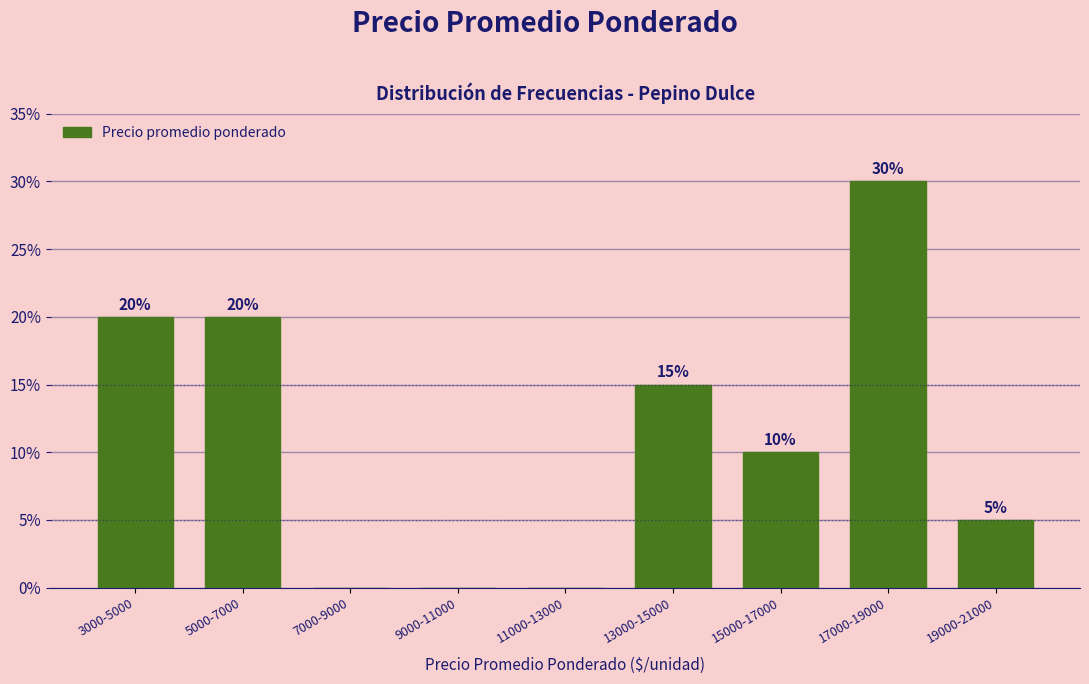

Reading left to right, what are all the values shown in this chart?

3000-5000=20	5000-7000=20	7000-9000=0	9000-11000=0	11000-13000=0	13000-15000=15	15000-17000=10	17000-19000=30	19000-21000=5